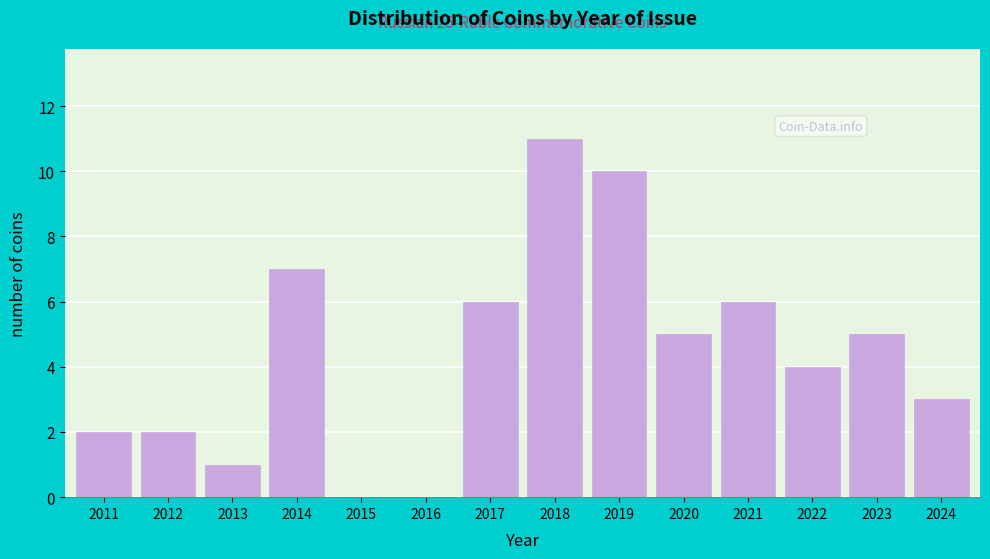

Reading left to right, extract all data points from this chart.

2011=2	2012=2	2013=1	2014=7	2015=0	2016=0	2017=6	2018=11	2019=10	2020=5	2021=6	2022=4	2023=5	2024=3